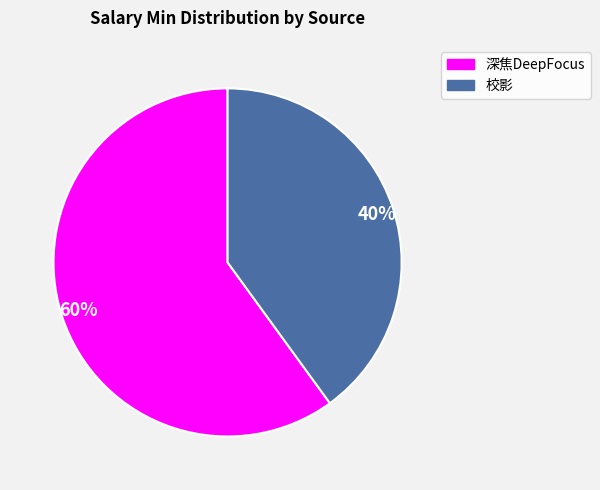

Count the number of slices in the pie.

2